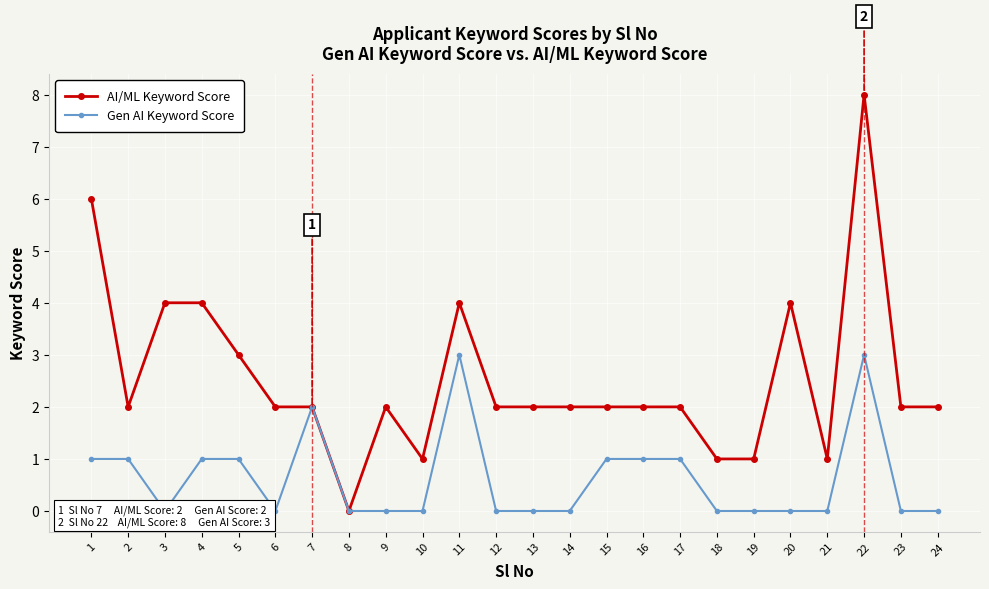

What is the spread (max minus min) of values at 9?

2